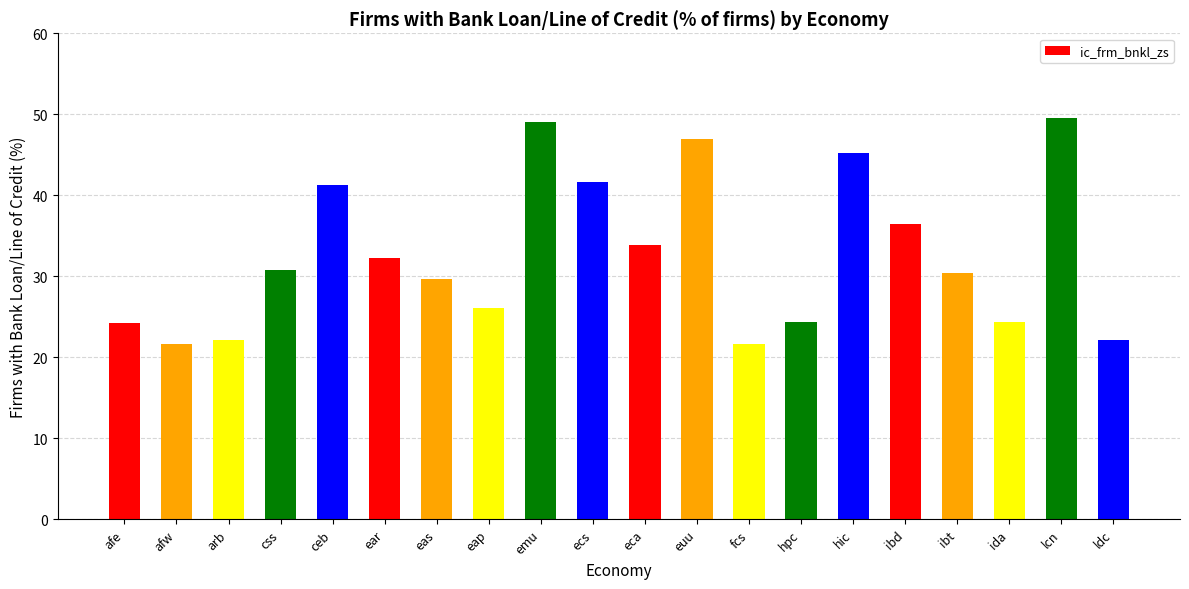

What is the smallest value displayed?

21.6